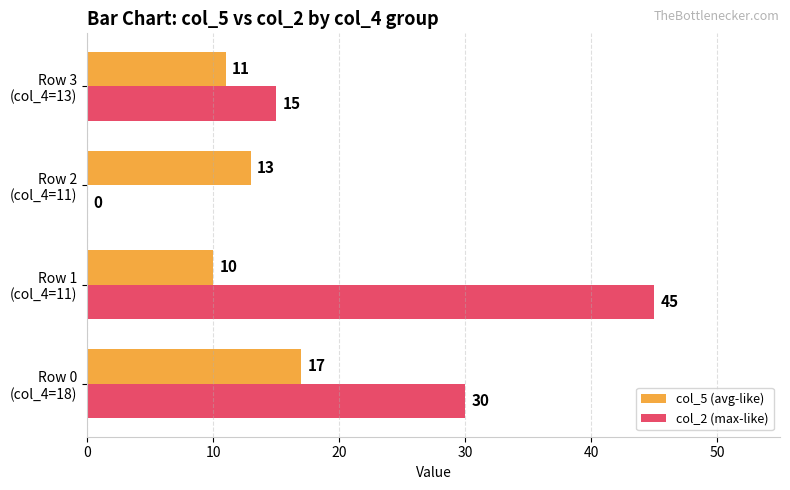

What is the highest value of the col_2 (max-like) series?

45